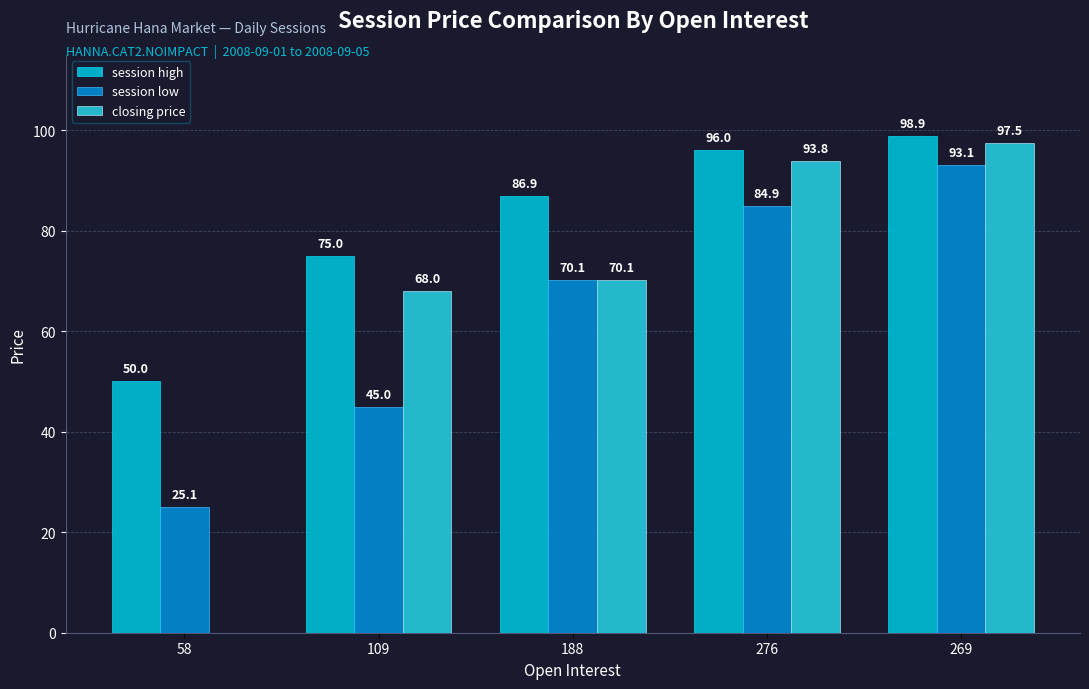

What are all the series names shown in the legend?

session high, session low, closing price